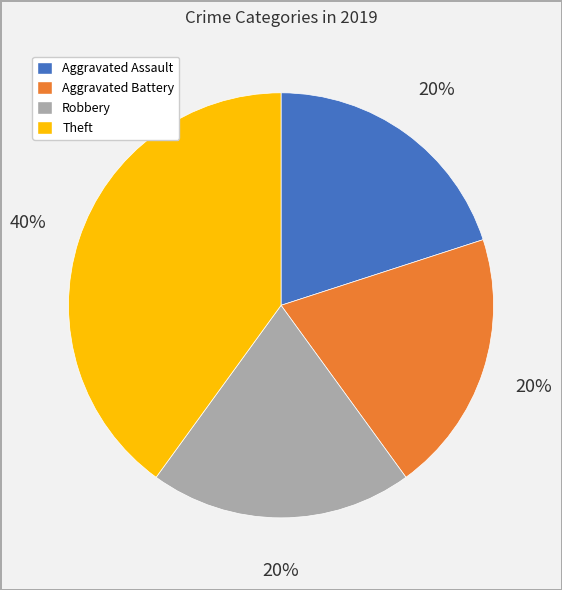

How many segments does this pie chart have?

4